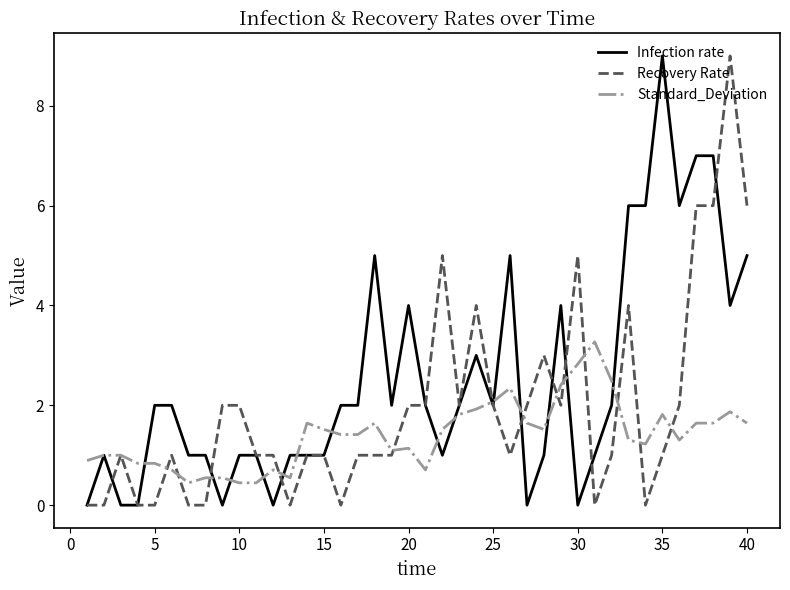

Which series has the largest total across all categories?

Infection rate